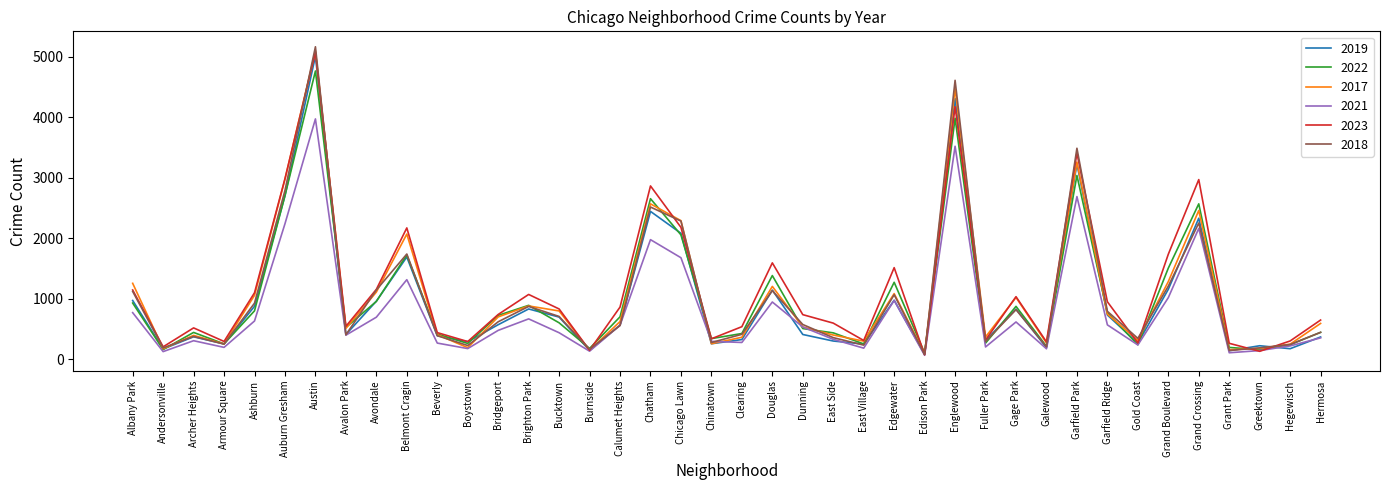

At which category is the sum across all series the highest?

Austin